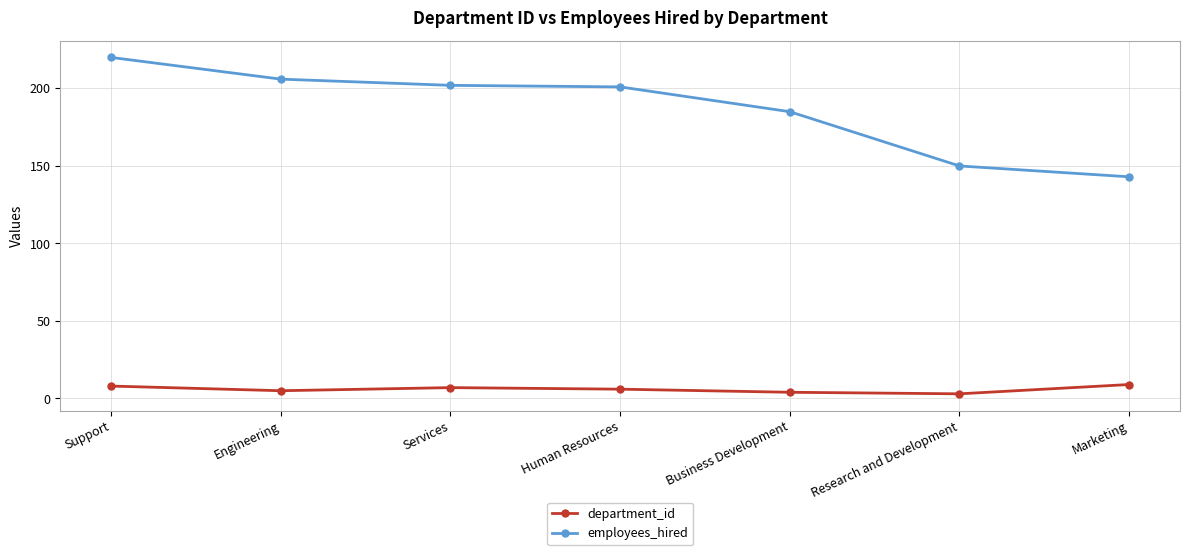

Reading left to right, what are all the values shown in this chart?

department_id: 8	5	7	6	4	3	9
employees_hired: 220	206	202	201	185	150	143